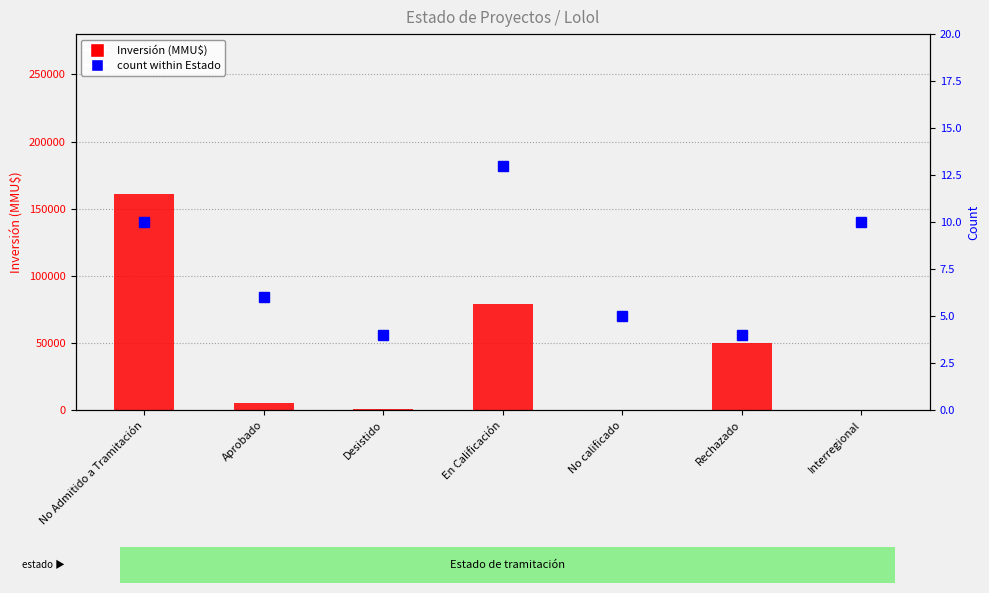

What is the smallest value displayed?

4